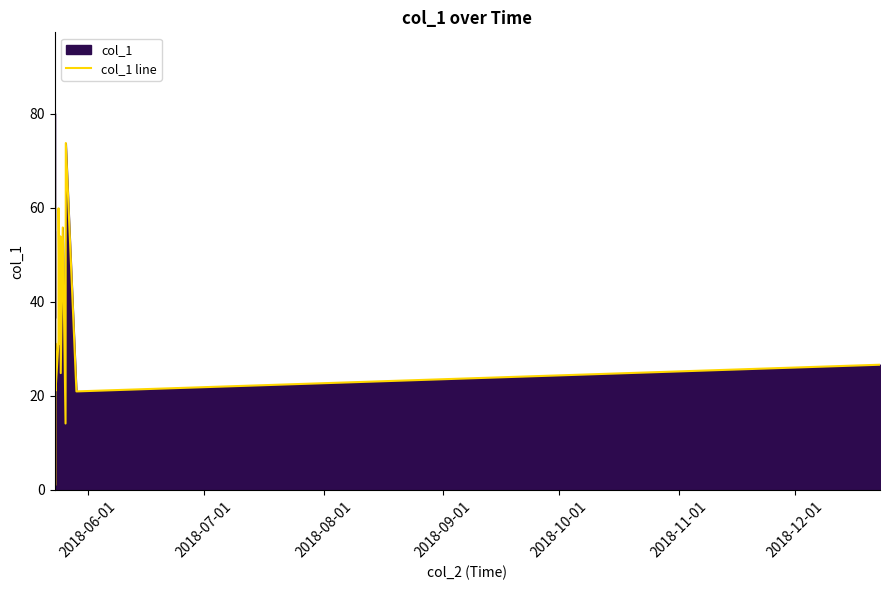

What is the difference between the maximum and minimum values?

83.7